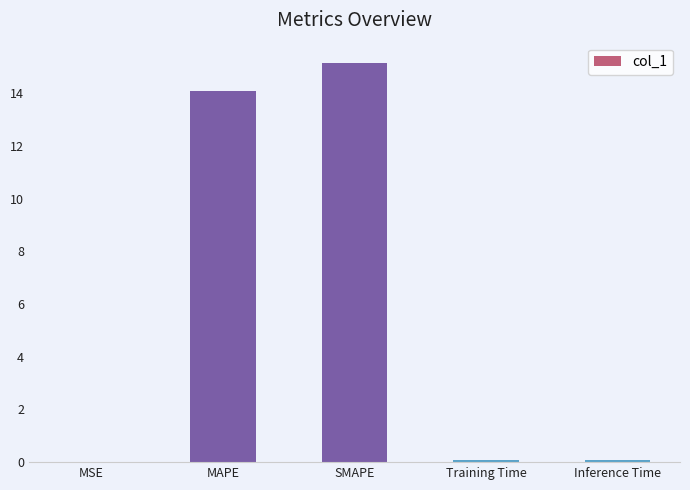

What is the greatest value displayed?

15.2